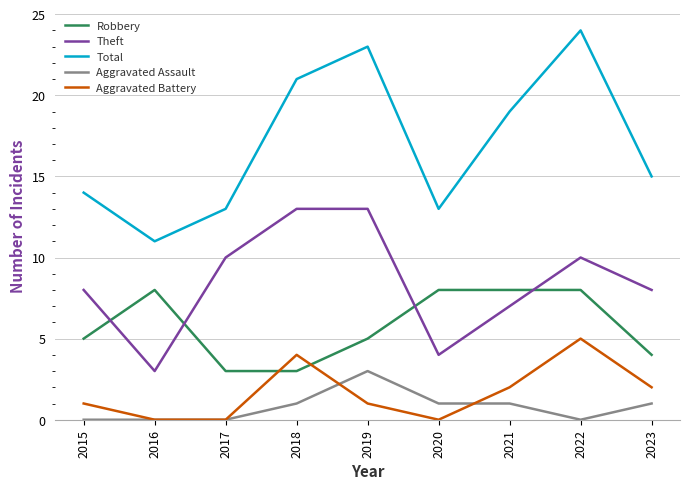

How many values in the Total series are below 15?

4